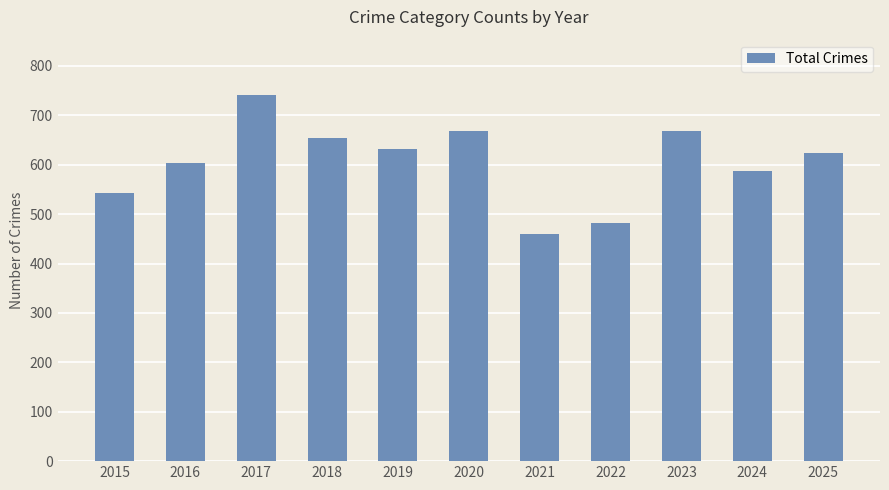

Does the chart contain any negative values?

No